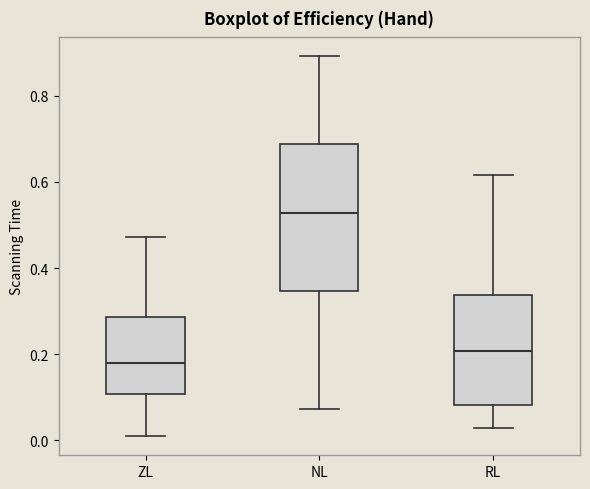

Which box has the highest median line?

NL